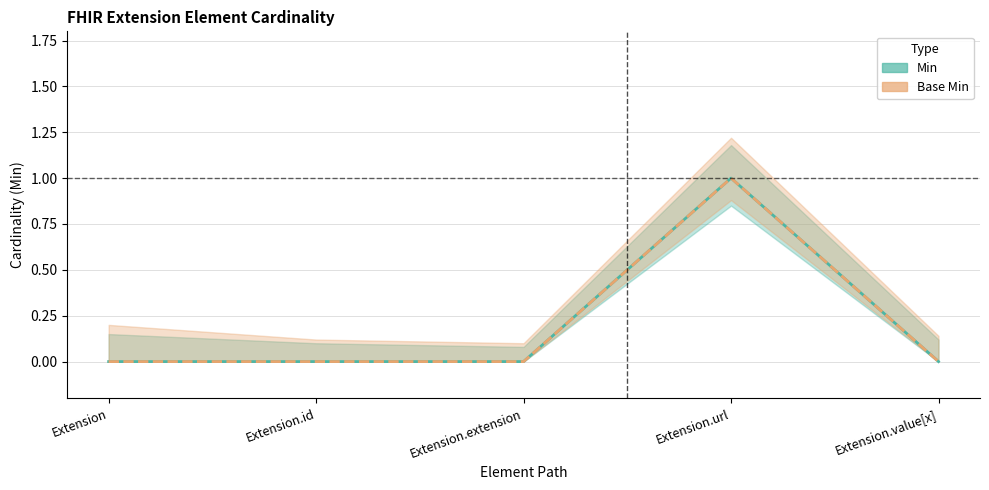

True or false: Base Min has more than 2 interior local peaks.

False